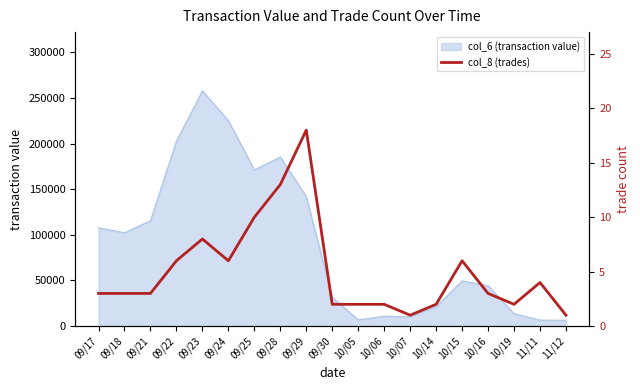

Where is the first local maximum?

09/23